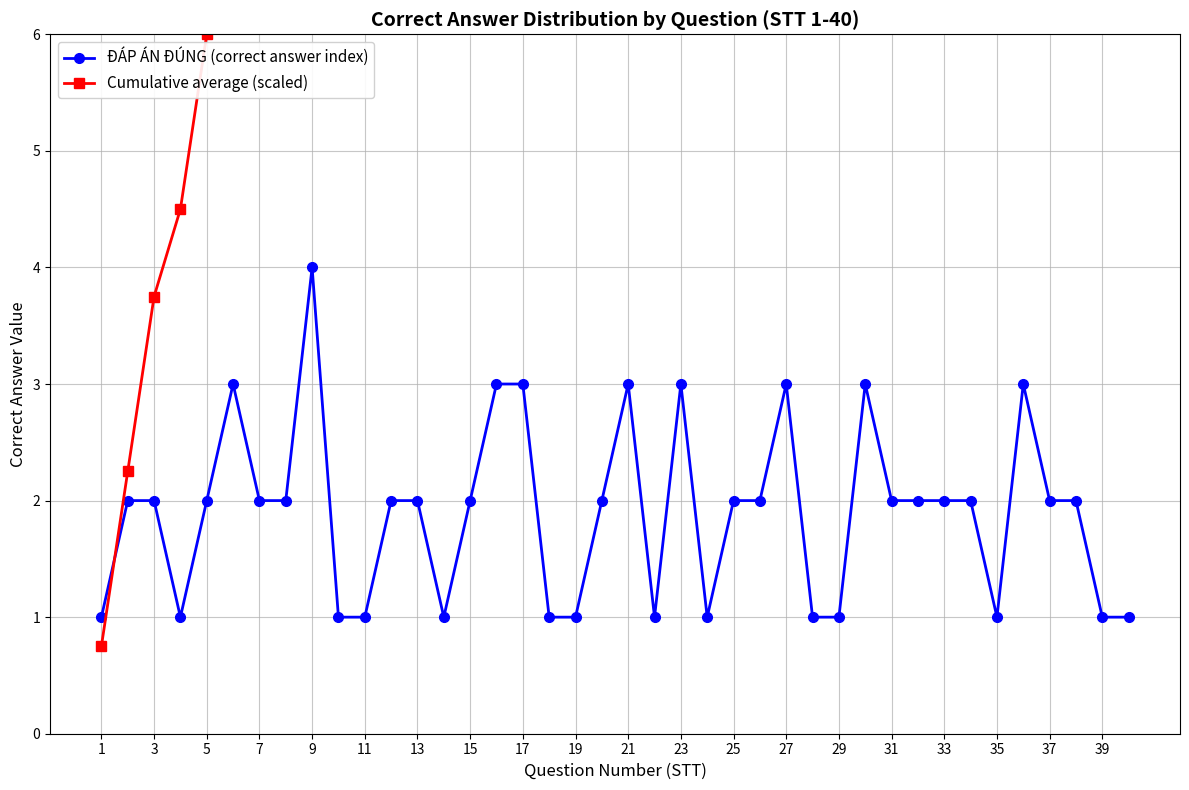

What is the average value of the Cumulative average (scaled) series?

29.6